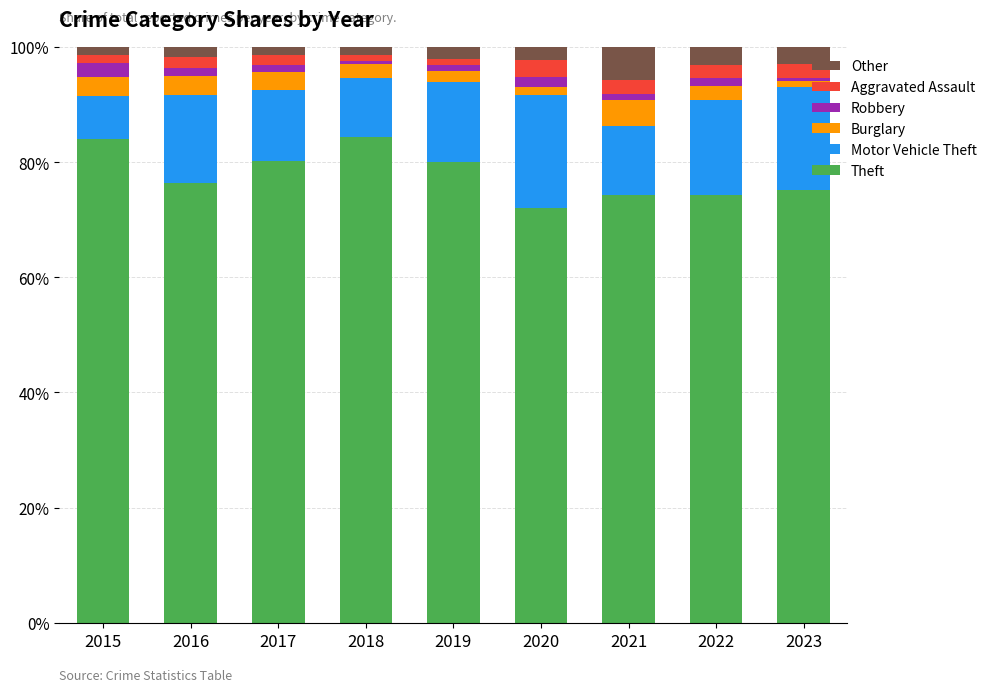

What is the average value of the Theft series?

77.8